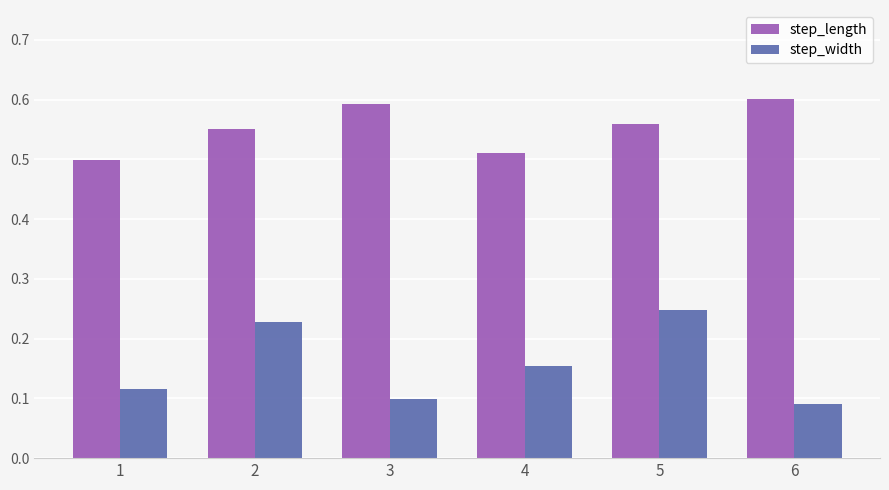

How many step_length values are between 0 and 1?

6